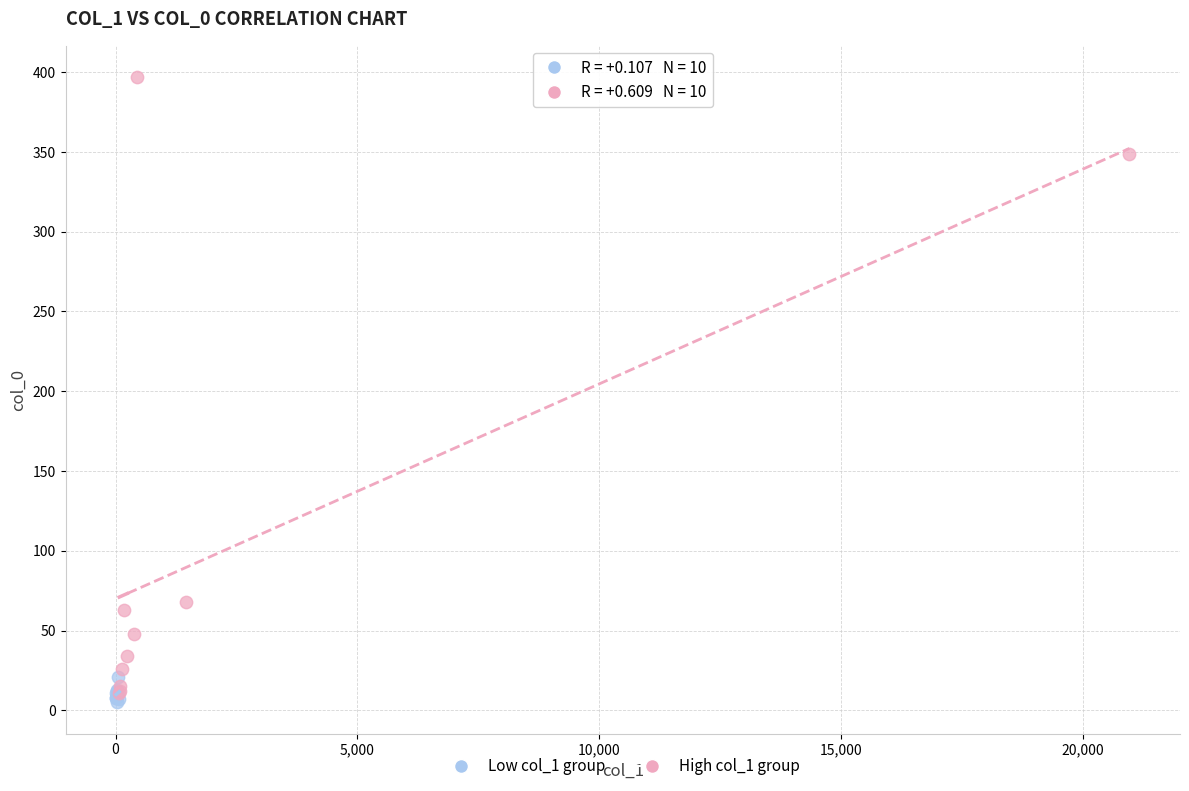

Which series has the largest Y range (max minus min)?

High col_1 group